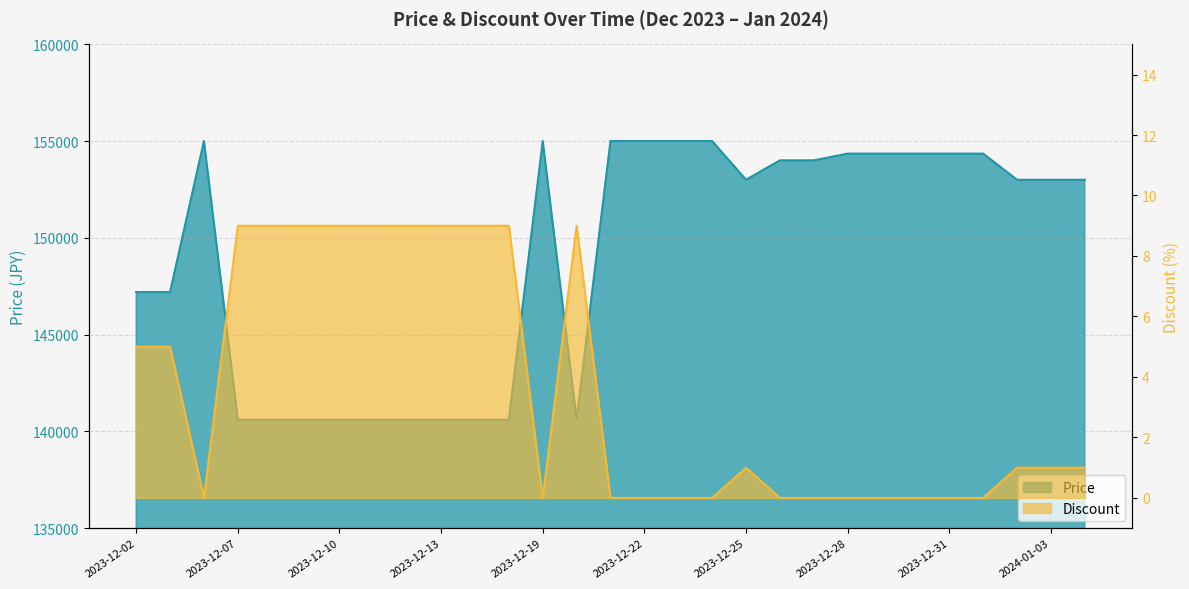

How many interior local peaks does the Price series have?

2